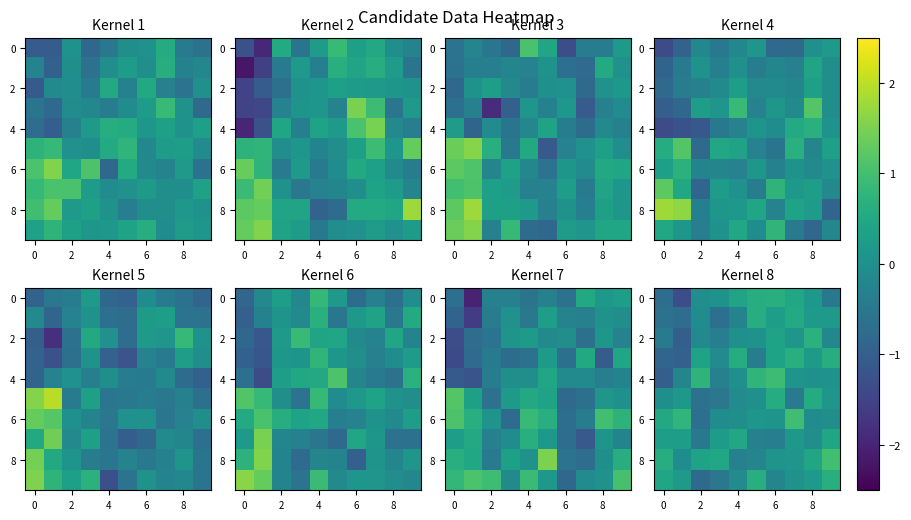

What is the spread (max minus min) of values at 2?

1.5